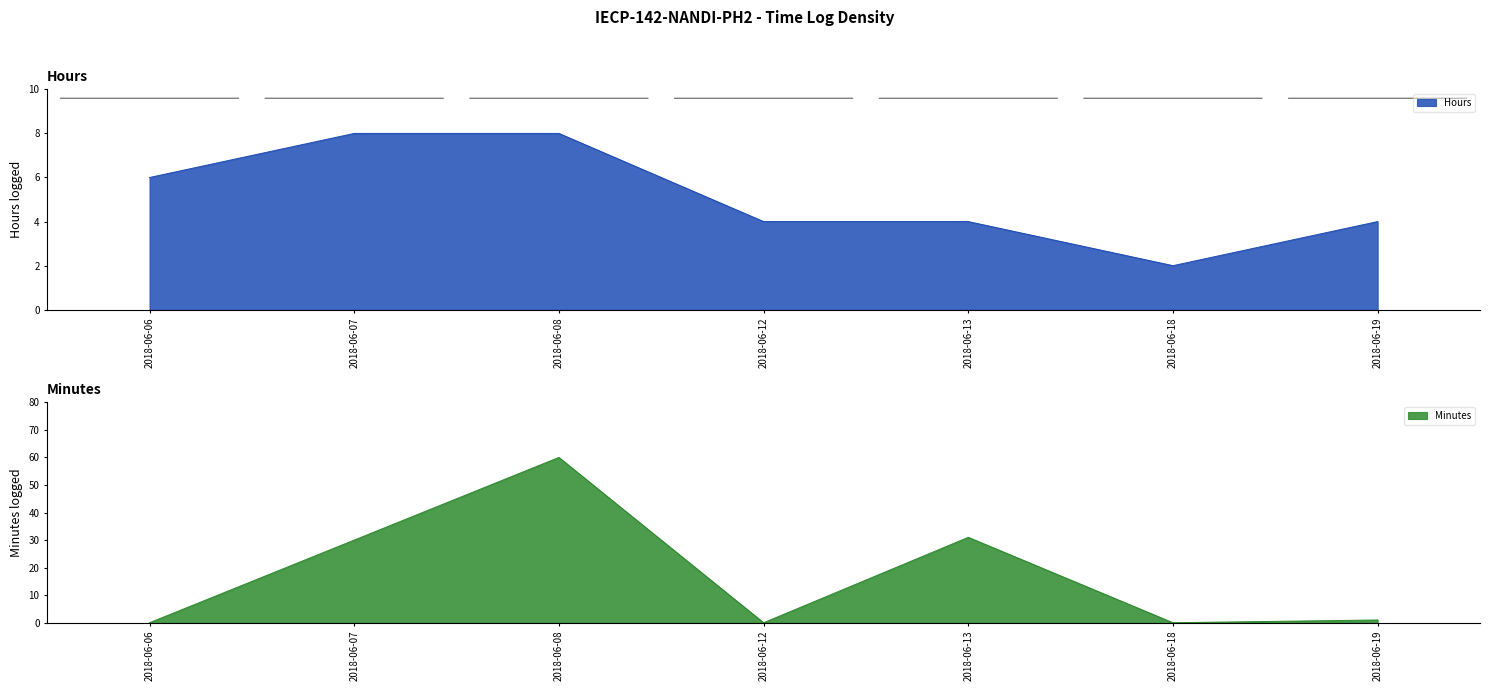

Where does the Minutes series first go above 1?

2018-06-07